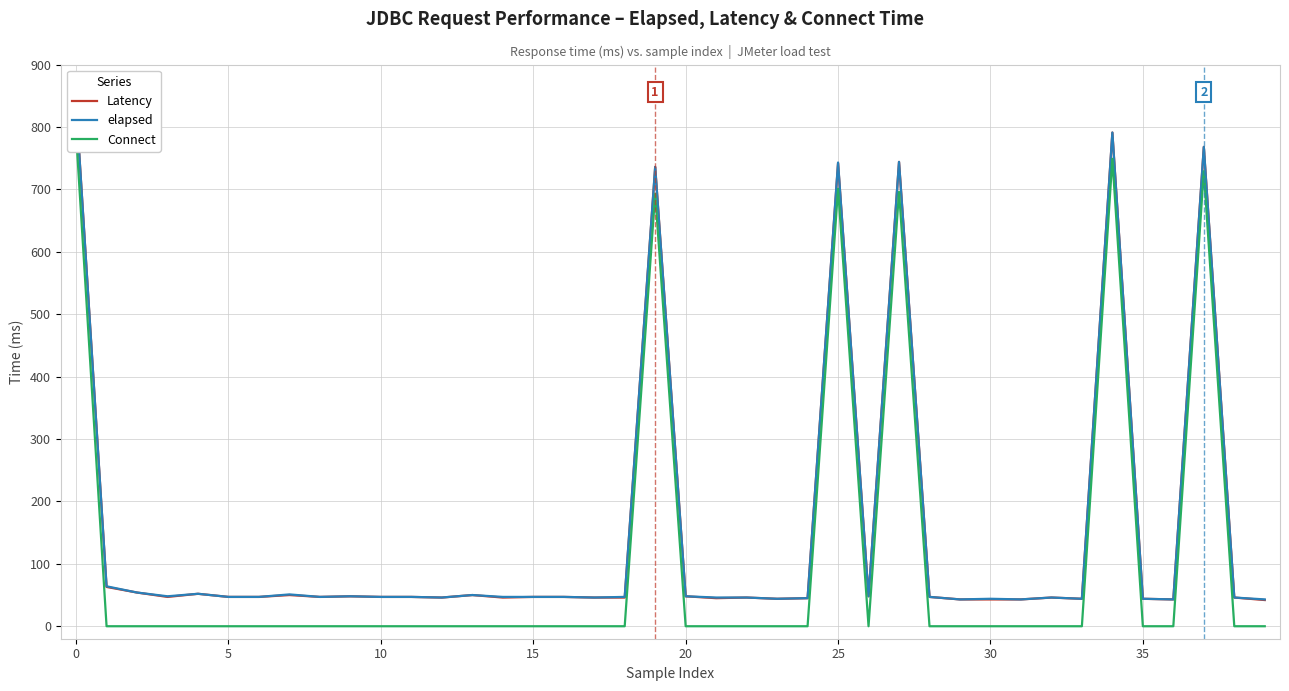

What is the difference between the highest and lowest values at 14?

47